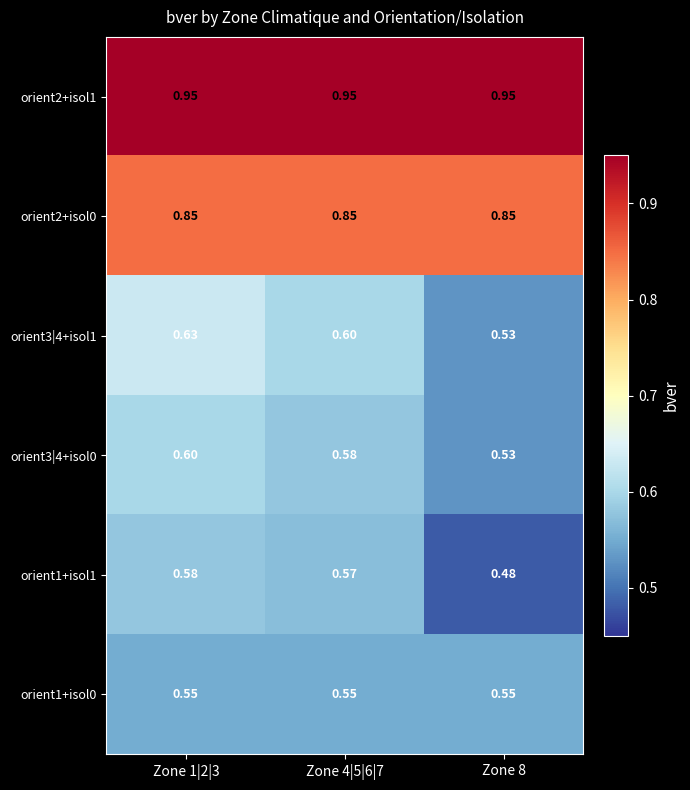

How many series are shown in this chart?

6